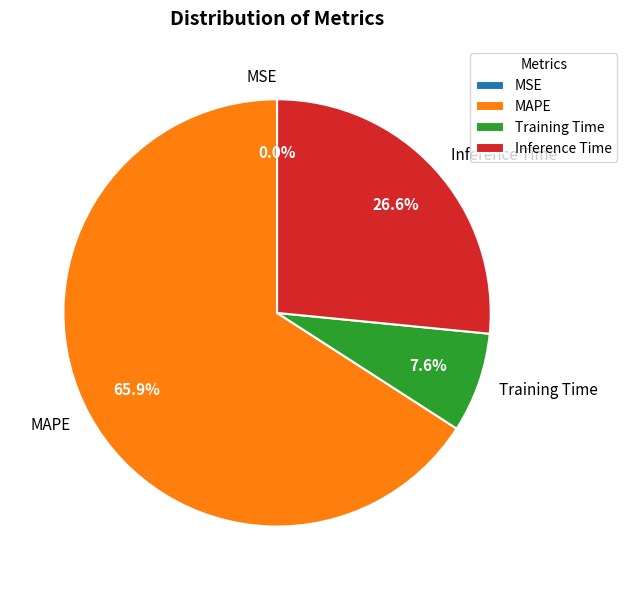

Which has a higher value, Inference Time or Training Time?

Inference Time